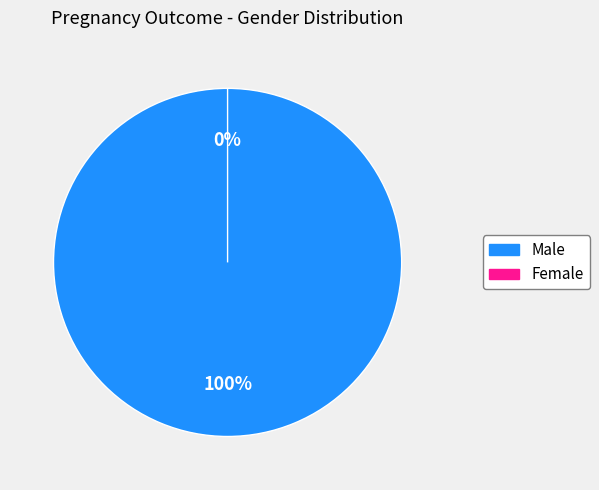

Rank the categories by value from lowest to highest.

Female, Male